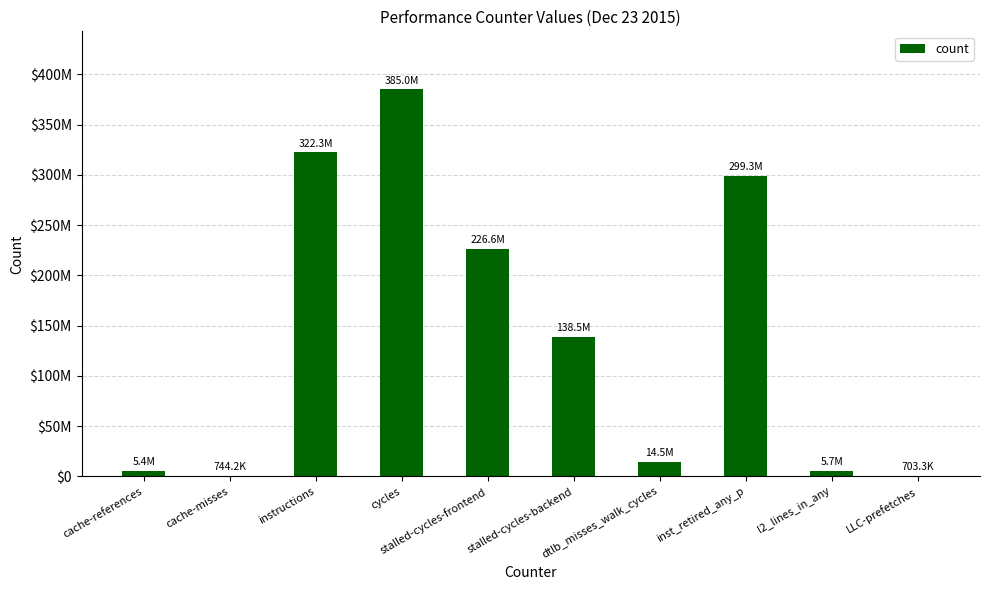

What is the label of the 10th bar from the right?

cache-references